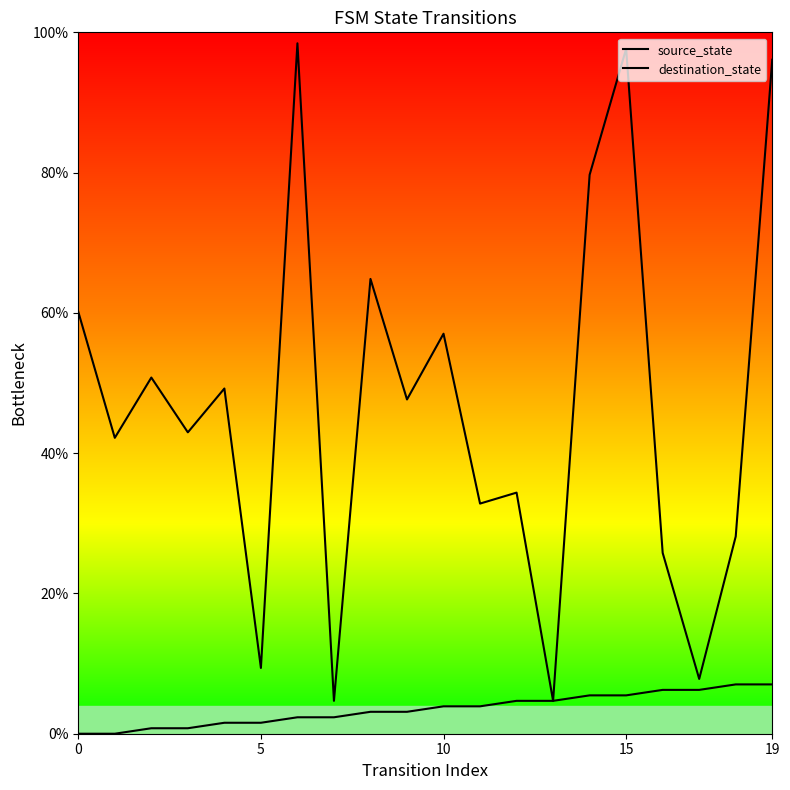

How many lines are shown in the chart?

2